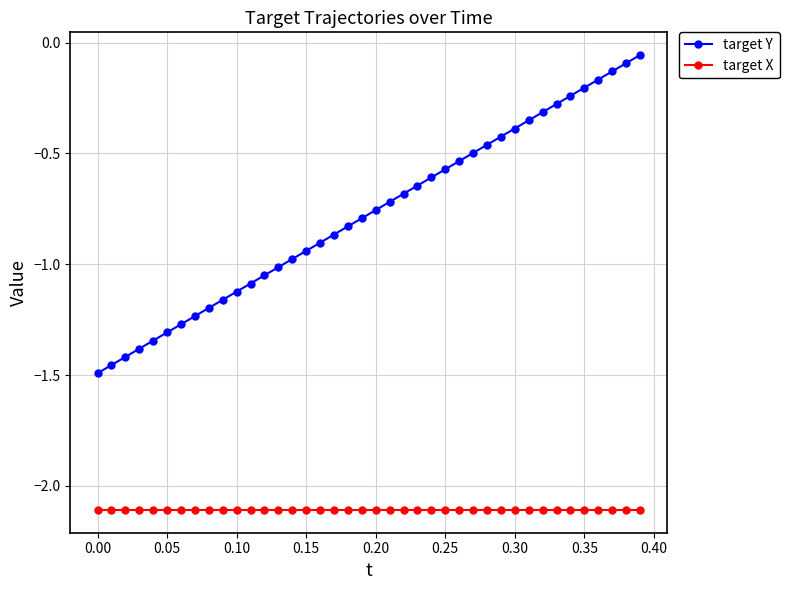

What is the lowest value of the target X series?

-2.1